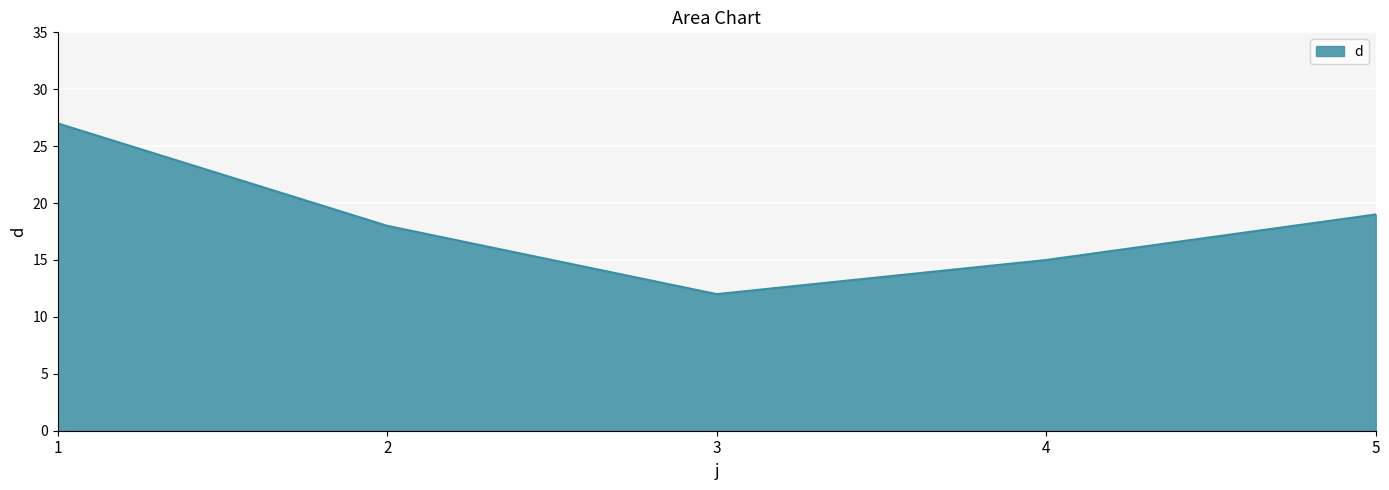

How many interior local valleys (lower than both neighbors) does the data have?

1